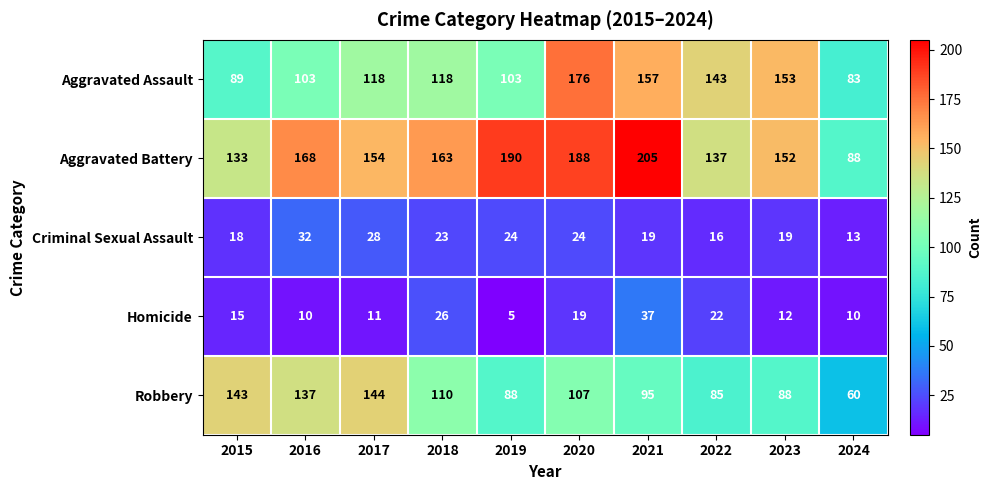

List the series in order of their peak value, highest first.

Aggravated Battery, Aggravated Assault, Robbery, Homicide, Criminal Sexual Assault